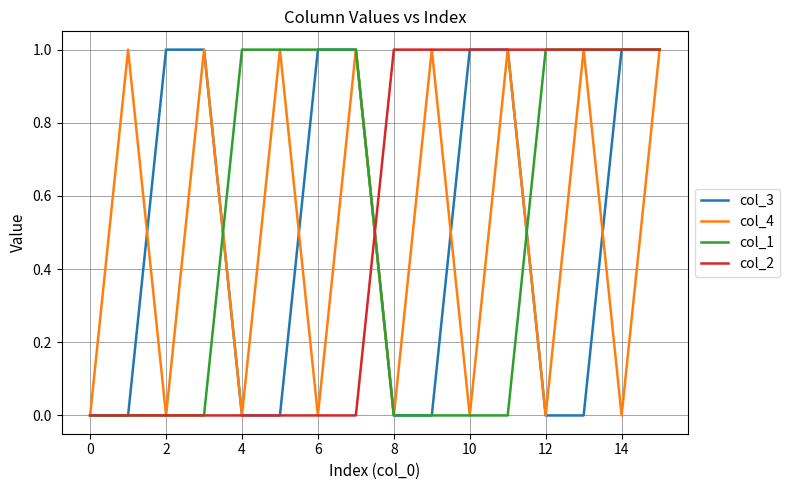

What is the maximum value for col_1?

1